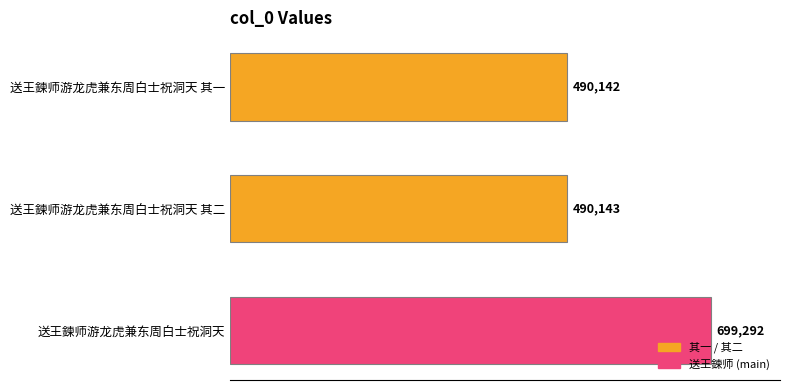

What is the difference between the values at 送王鍊师游龙虎兼东周白士祝洞天 and 送王鍊师游龙虎兼东周白士祝洞天 其一?

209150